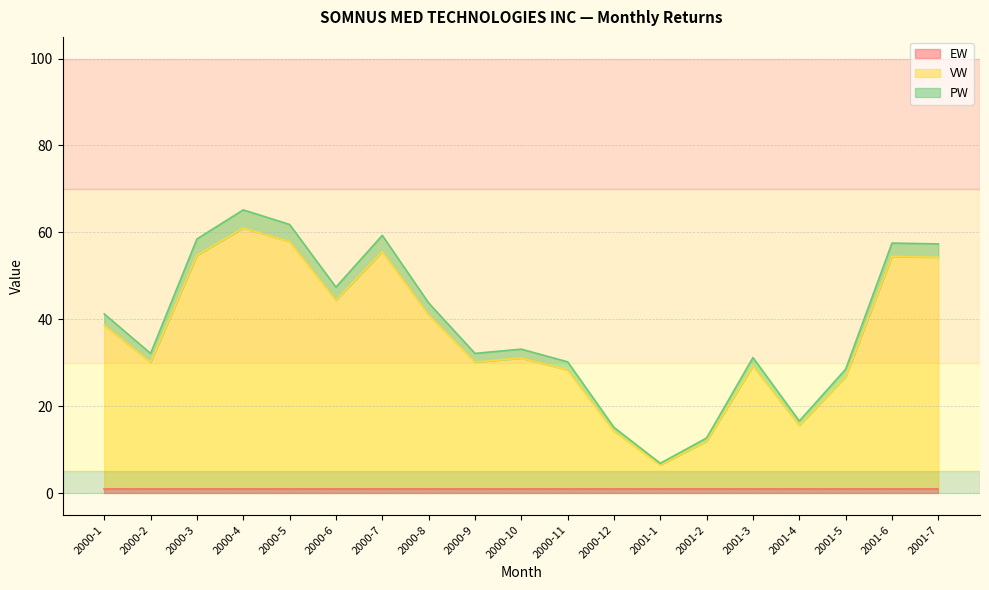

Does the chart display data point markers on the line(s)?

No